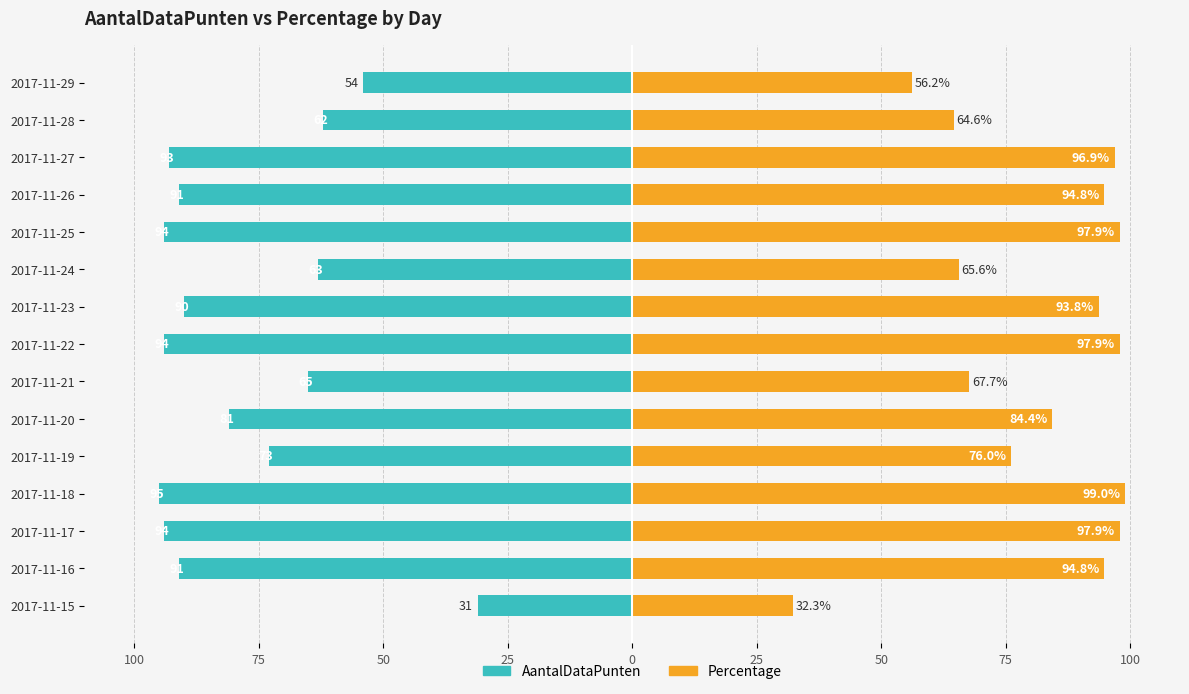

How many data points in AantalDataPunten are less than -90?

7